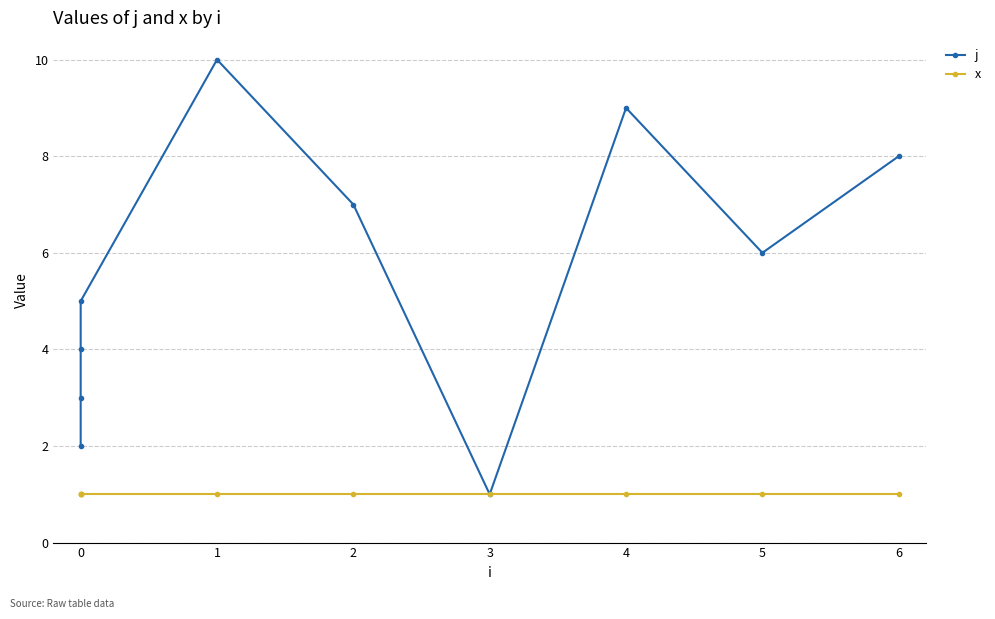

What is the highest value of the j series?

10